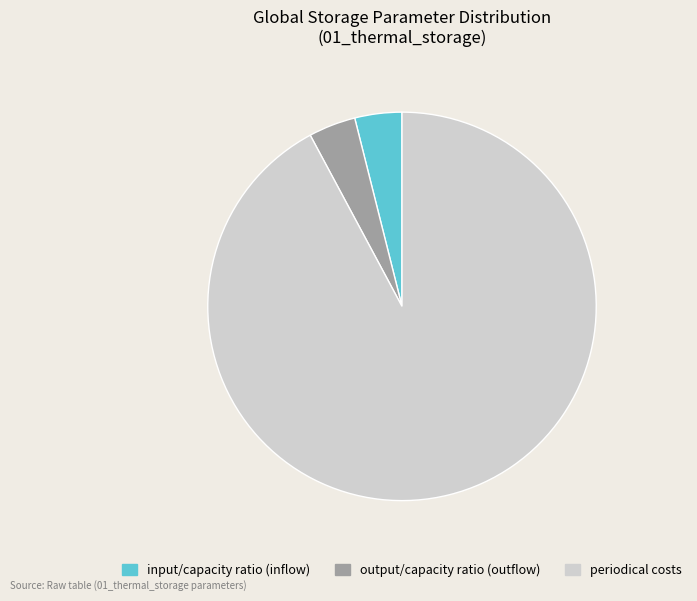

Is there a majority slice in this chart?

Yes